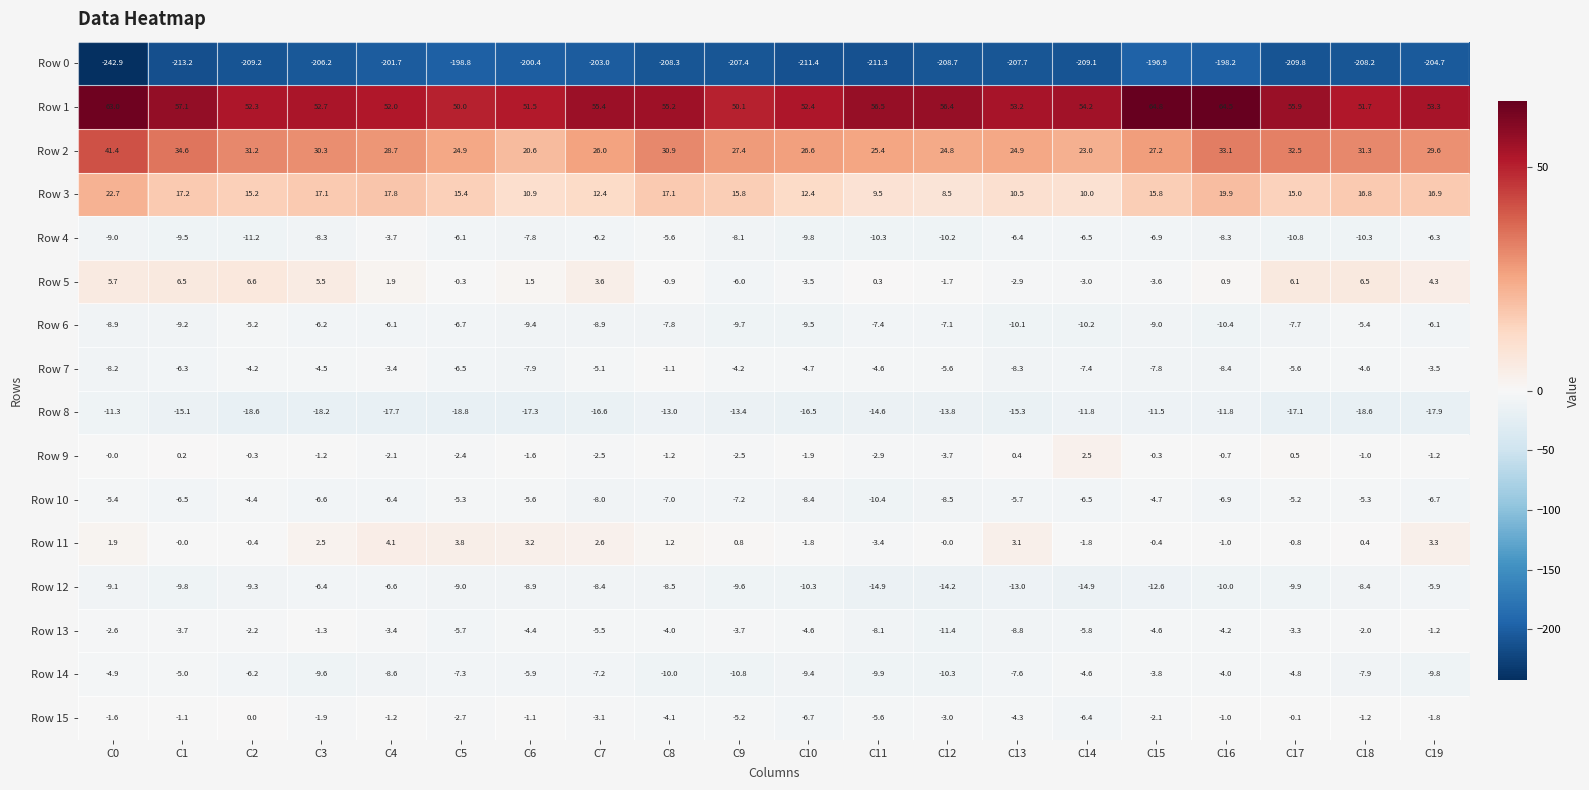

Count the number of data series in this chart.

16